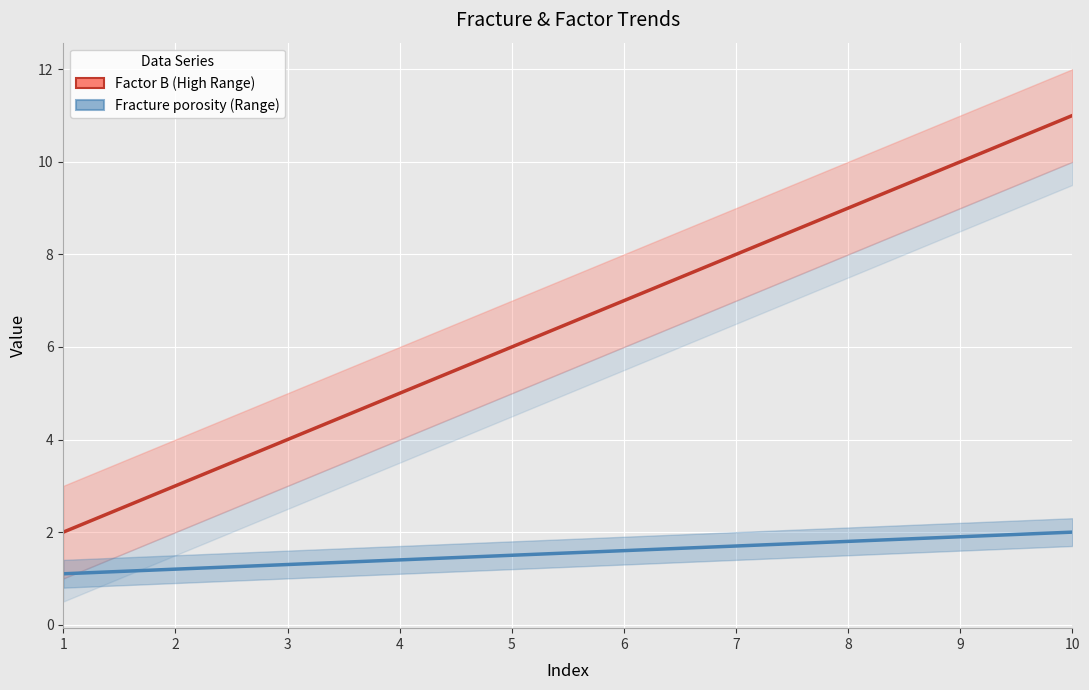

Reading left to right, list all the values displayed in this chart.

Factor B (High): 2.0	3.0	4.0	5.0	6.0	7.0	8.0	9.0	10.0	11.0
Fracture porosity: 1.1	1.2	1.3	1.4	1.5	1.6	1.7	1.8	1.9	2.0